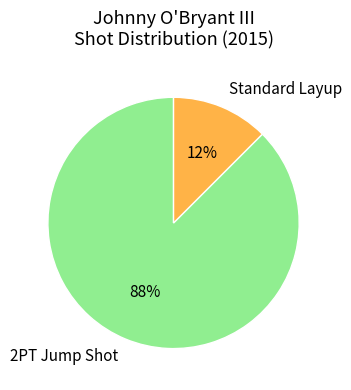

Is it true that Standard Layup is 1% of the pie?

False